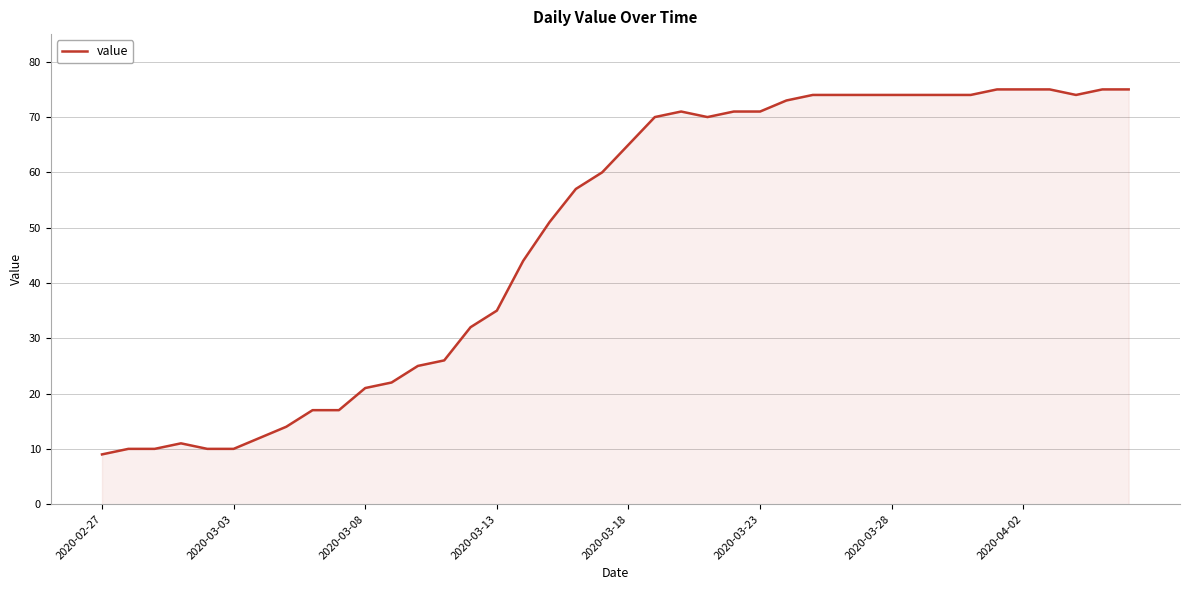

What is the difference between the maximum and minimum values?

66